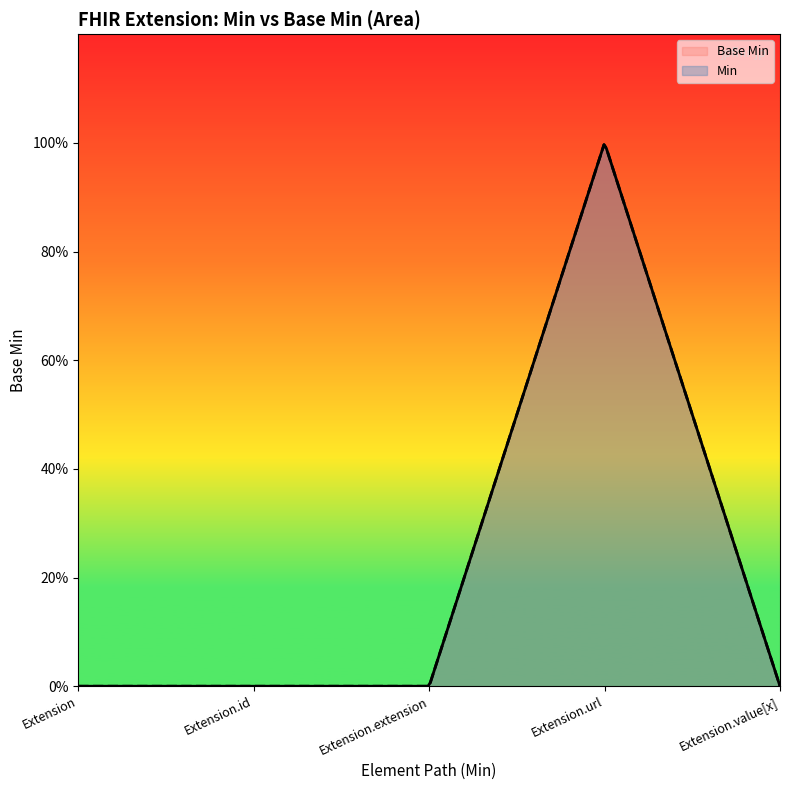

What is the difference between the values at Extension.url and Extension.value[x]?

1